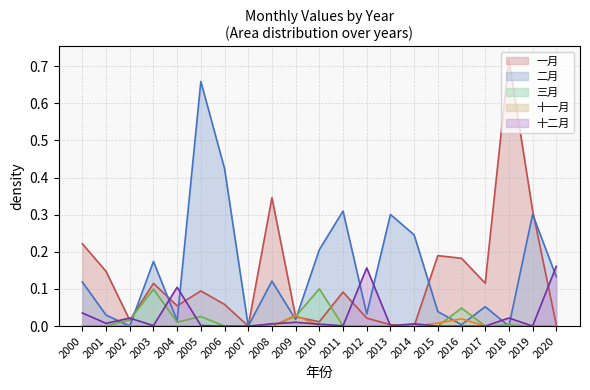

What is the value of the 二月 point at the 4th from the left?

0.2